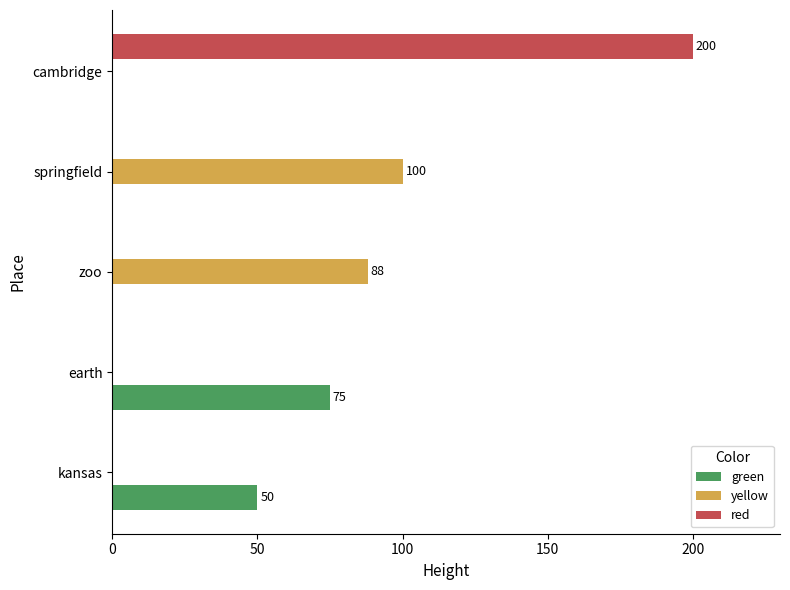

Rank the categories by value from lowest to highest.

kansas, earth, zoo, springfield, cambridge